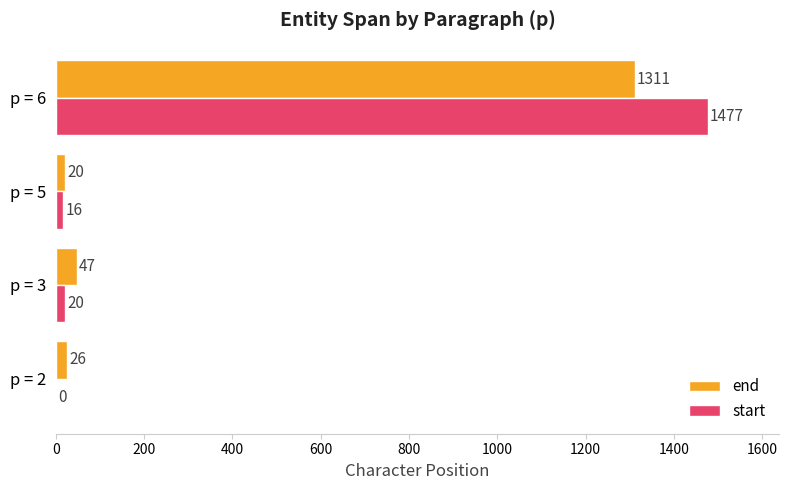

What is the highest value of the start series?

1477